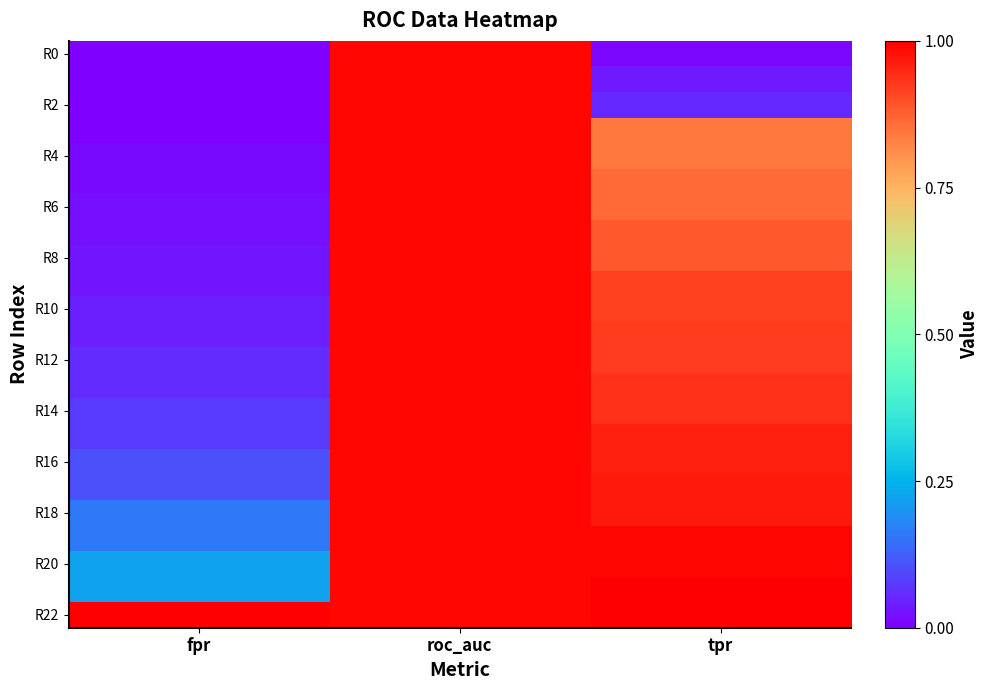

Which category has the highest value across all series?

tpr